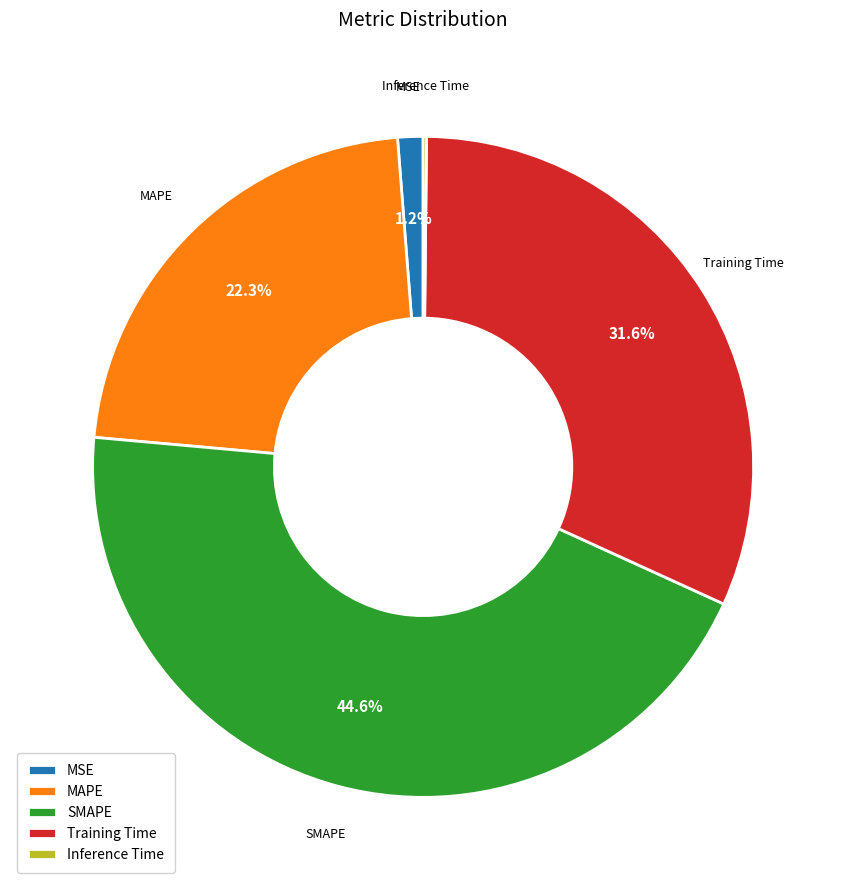

True or false: MAPE accounts for 37% of the total.

False